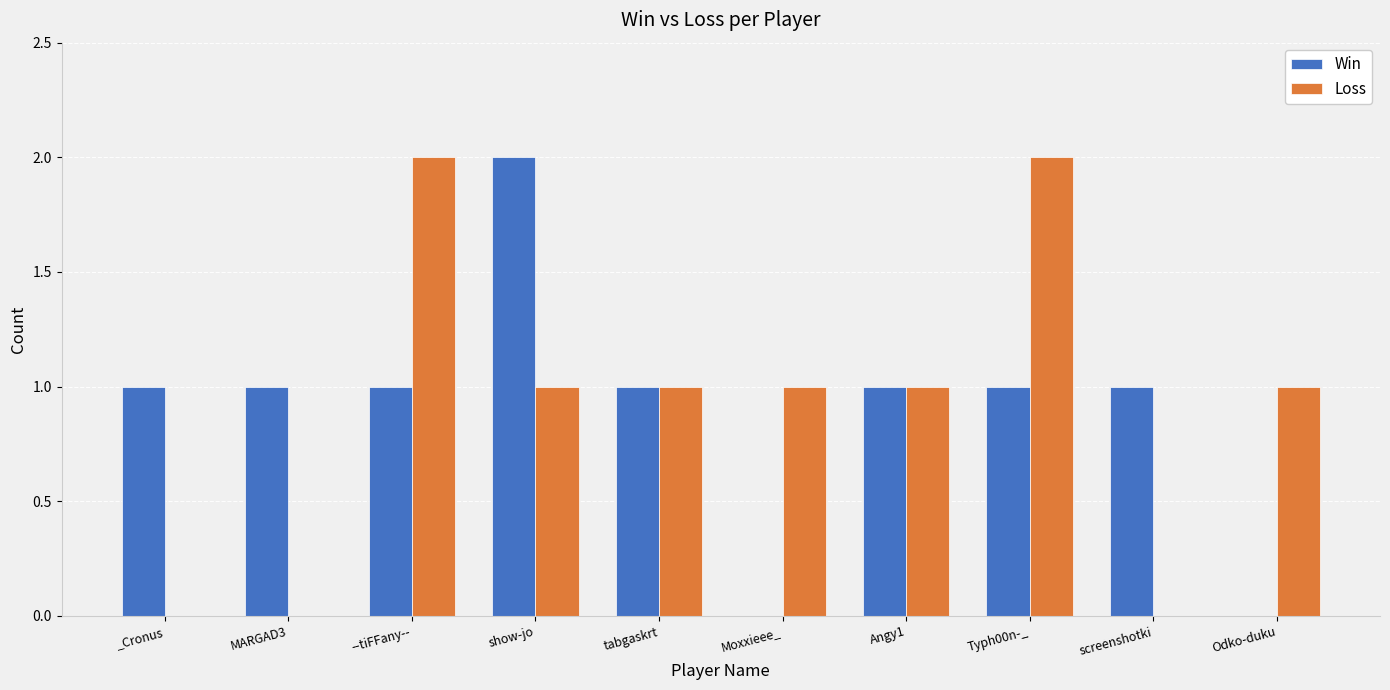

Which series changed the most between Angy1 and Odko-duku?

Win